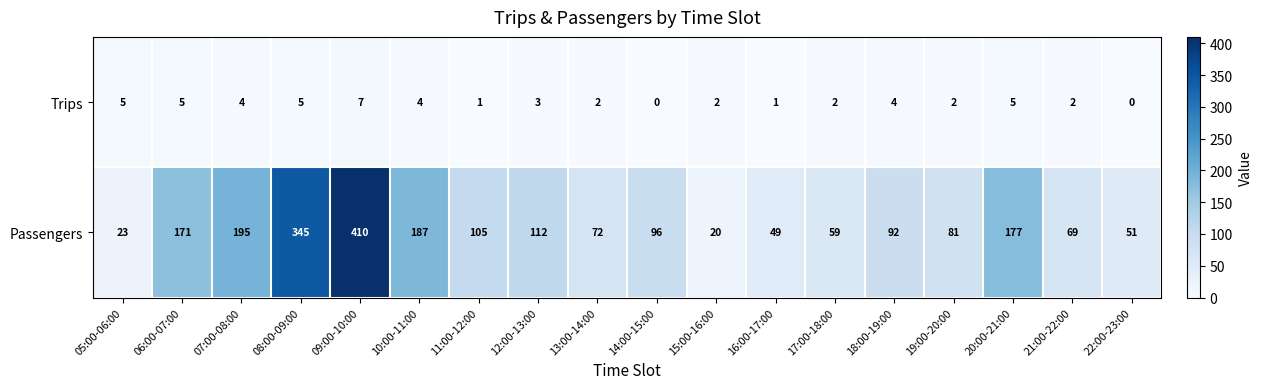

What is the total value across all series at 09:00-10:00?

417